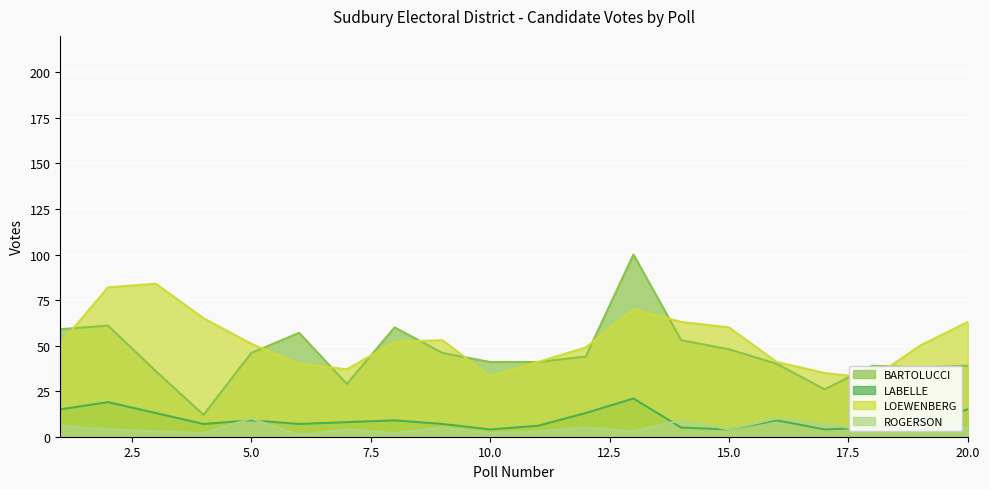

At 14, list the series in order from largest to smallest.

LOEWENBERG, BARTOLUCCI, ROGERSON, LABELLE